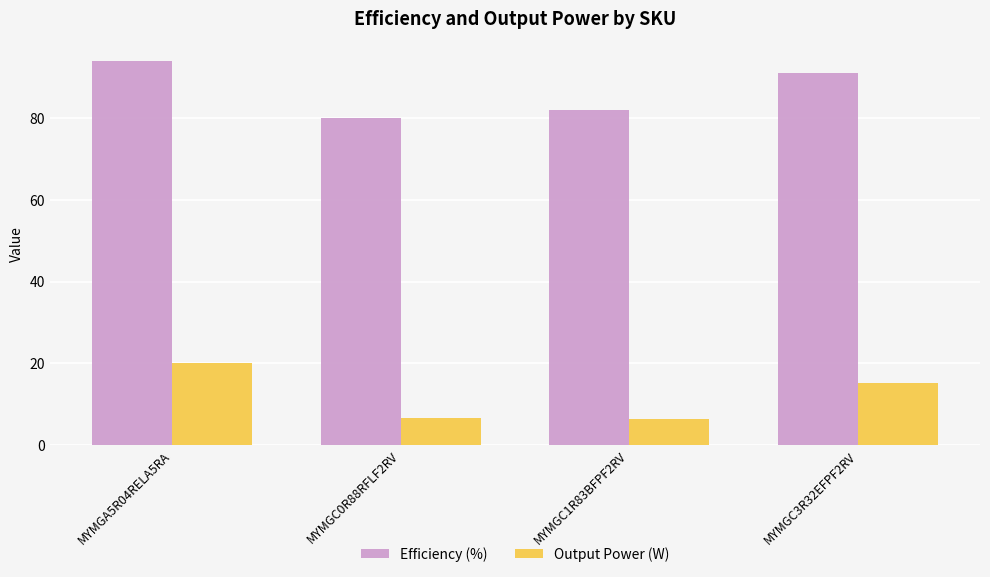

Which series changed the most between MYMGC0R88RFLF2RV and MYMGC3R32EFPF2RV?

Efficiency (%)